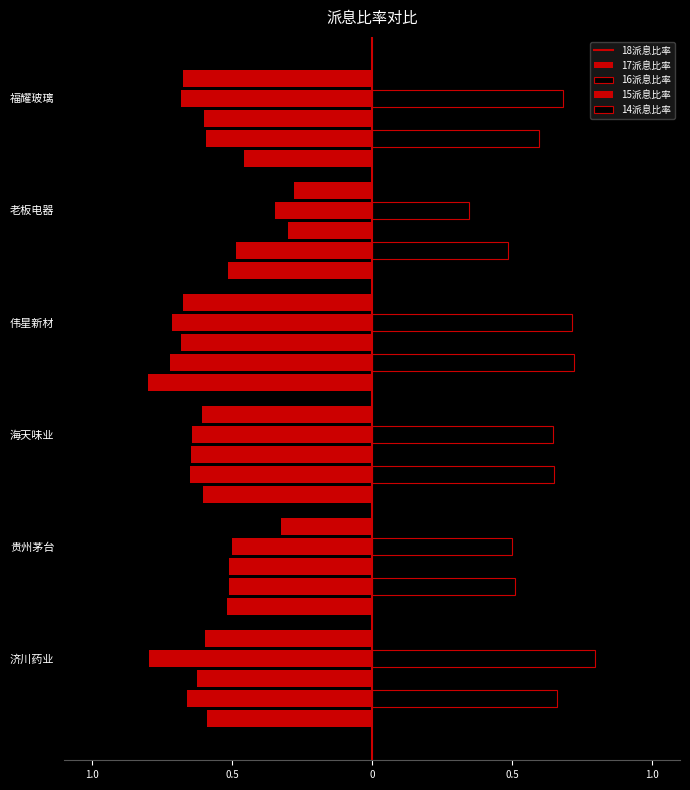

Read the 17派息比率 value at 老板电器.

0.5